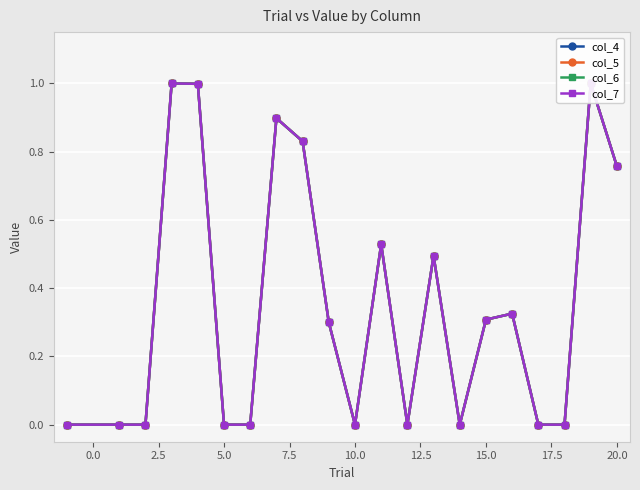

At 13, list the series in order from smallest to largest.

col_4, col_5, col_6, col_7